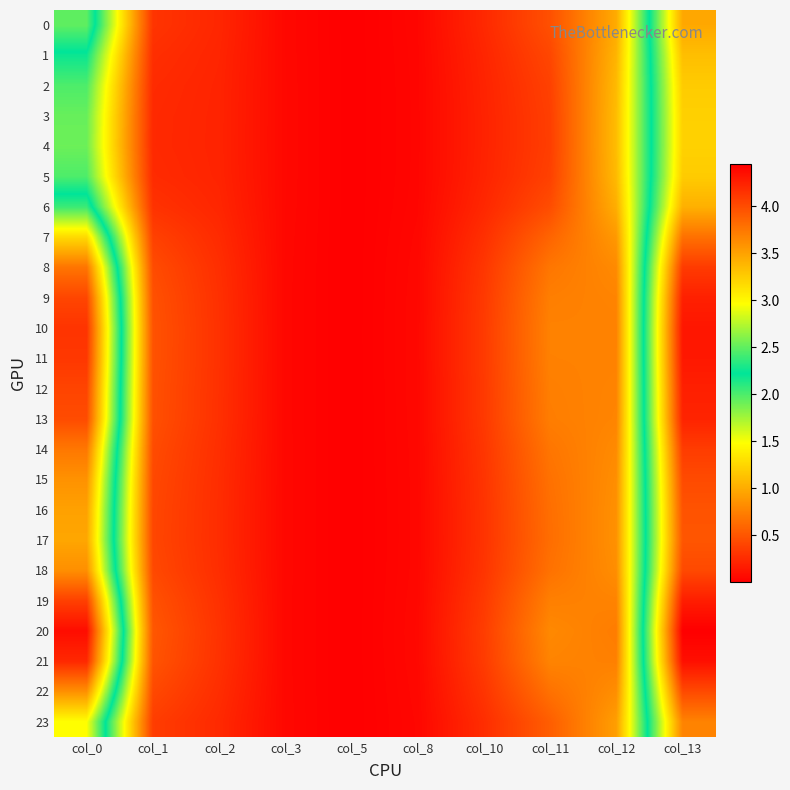

Reading left to right, extract all data points from this chart.

0: col_0=2.5	col_1=0.3	col_2=0.2	col_3=0.1	col_5=0.0	col_8=0.0	col_10=0.2	col_11=0.5	col_12=1.0	col_13=3.5
1: col_0=2.2	col_1=0.3	col_2=0.2	col_3=0.1	col_5=0.0	col_8=0.0	col_10=0.2	col_11=0.4	col_12=1.1	col_13=3.3
2: col_0=2.0	col_1=0.3	col_2=0.2	col_3=0.1	col_5=0.0	col_8=0.0	col_10=0.2	col_11=0.4	col_12=1.1	col_13=3.3
3: col_0=1.9	col_1=0.2	col_2=0.2	col_3=0.1	col_5=0.0	col_8=0.0	col_10=0.2	col_11=0.4	col_12=1.1	col_13=3.2
4: col_0=1.9	col_1=0.2	col_2=0.2	col_3=0.1	col_5=0.0	col_8=0.0	col_10=0.2	col_11=0.4	col_12=1.1	col_13=3.2
5: col_0=2.0	col_1=0.3	col_2=0.2	col_3=0.1	col_5=0.0	col_8=0.0	col_10=0.2	col_11=0.4	col_12=1.1	col_13=3.3
6: col_0=2.4	col_1=0.3	col_2=0.2	col_3=0.1	col_5=0.0	col_8=0.0	col_10=0.2	col_11=0.5	col_12=1.0	col_13=3.4
7: col_0=3.2	col_1=0.4	col_2=0.3	col_3=0.1	col_5=0.0	col_8=0.0	col_10=0.3	col_11=0.6	col_12=0.9	col_13=3.8
8: col_0=3.8	col_1=0.4	col_2=0.3	col_3=0.1	col_5=0.0	col_8=0.1	col_10=0.3	col_11=0.7	col_12=0.8	col_13=4.1
9: col_0=4.0	col_1=0.5	col_2=0.3	col_3=0.0	col_5=0.0	col_8=0.1	col_10=0.3	col_11=0.7	col_12=0.8	col_13=4.2
10: col_0=4.1	col_1=0.5	col_2=0.3	col_3=0.0	col_5=0.0	col_8=0.1	col_10=0.3	col_11=0.8	col_12=0.8	col_13=4.3
11: col_0=4.1	col_1=0.5	col_2=0.3	col_3=0.0	col_5=0.0	col_8=0.1	col_10=0.3	col_11=0.8	col_12=0.8	col_13=4.3
12: col_0=4.0	col_1=0.5	col_2=0.3	col_3=0.0	col_5=0.0	col_8=0.1	col_10=0.3	col_11=0.7	col_12=0.8	col_13=4.3
13: col_0=4.0	col_1=0.5	col_2=0.3	col_3=0.0	col_5=0.0	col_8=0.1	col_10=0.3	col_11=0.7	col_12=0.8	col_13=4.2
14: col_0=3.7	col_1=0.4	col_2=0.3	col_3=0.1	col_5=0.0	col_8=0.1	col_10=0.3	col_11=0.7	col_12=0.8	col_13=4.1
15: col_0=3.6	col_1=0.4	col_2=0.3	col_3=0.1	col_5=0.0	col_8=0.1	col_10=0.3	col_11=0.7	col_12=0.8	col_13=4.0
16: col_0=3.5	col_1=0.4	col_2=0.3	col_3=0.1	col_5=0.0	col_8=0.0	col_10=0.3	col_11=0.6	col_12=0.8	col_13=4.0
17: col_0=3.5	col_1=0.4	col_2=0.3	col_3=0.1	col_5=0.0	col_8=0.0	col_10=0.3	col_11=0.6	col_12=0.8	col_13=3.9
18: col_0=3.6	col_1=0.4	col_2=0.3	col_3=0.1	col_5=0.0	col_8=0.1	col_10=0.3	col_11=0.7	col_12=0.8	col_13=4.0
19: col_0=4.1	col_1=0.5	col_2=0.3	col_3=0.0	col_5=0.0	col_8=0.1	col_10=0.3	col_11=0.7	col_12=0.8	col_13=4.3
20: col_0=4.4	col_1=0.5	col_2=0.3	col_3=0.0	col_5=0.0	col_8=0.1	col_10=0.4	col_11=0.8	col_12=0.7	col_13=4.4
21: col_0=4.2	col_1=0.5	col_2=0.3	col_3=0.0	col_5=0.0	col_8=0.1	col_10=0.3	col_11=0.8	col_12=0.7	col_13=4.3
22: col_0=3.6	col_1=0.4	col_2=0.3	col_3=0.1	col_5=0.0	col_8=0.1	col_10=0.3	col_11=0.7	col_12=0.8	col_13=4.0
23: col_0=3.0	col_1=0.4	col_2=0.2	col_3=0.1	col_5=0.0	col_8=0.0	col_10=0.3	col_11=0.6	col_12=0.9	col_13=3.7